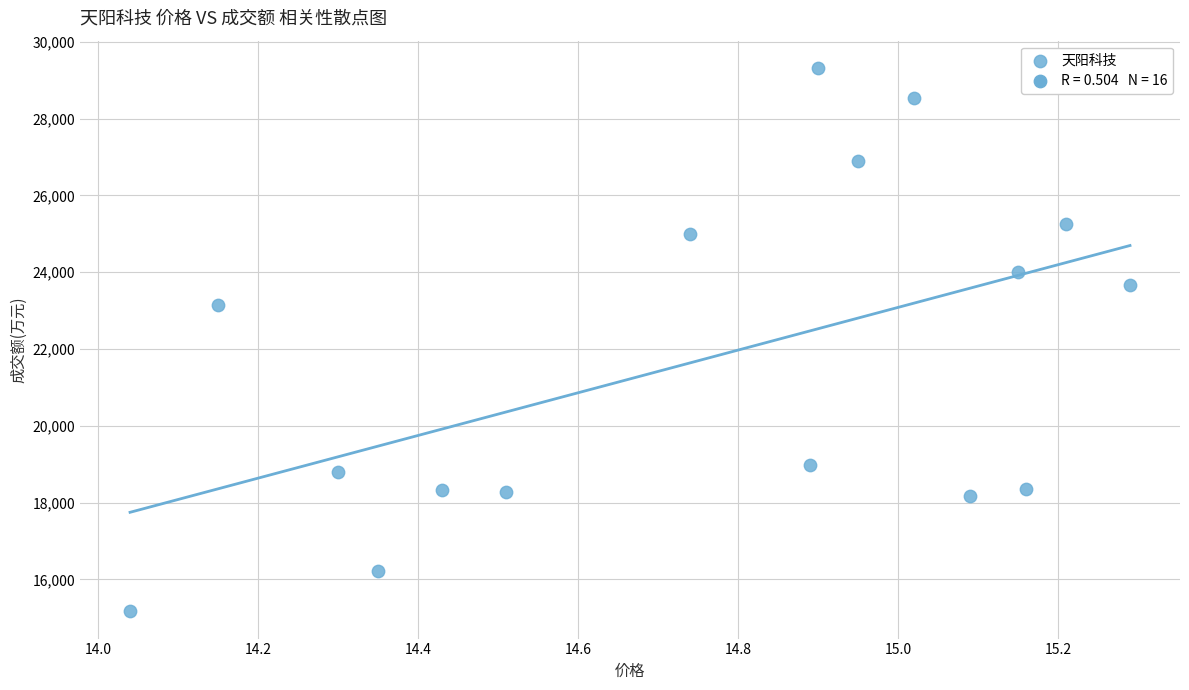

What Y value in the scatter plot is closest to 22245?

23151